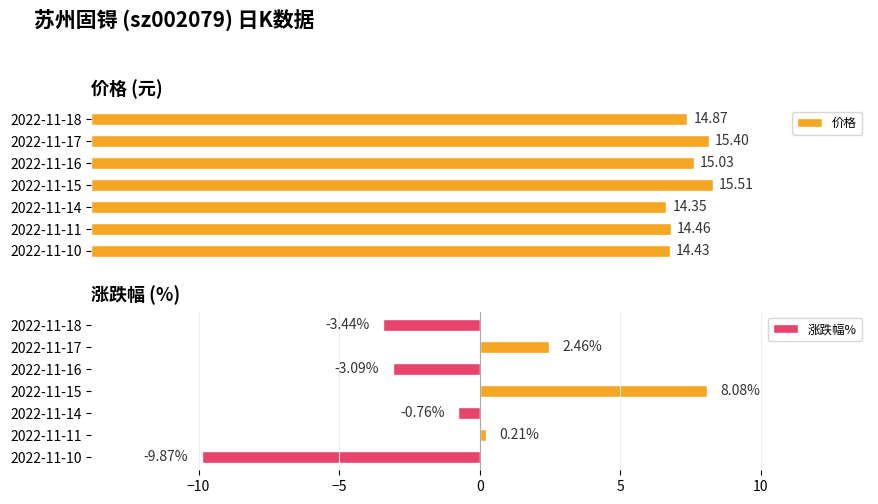

How many bars are there in total?

14